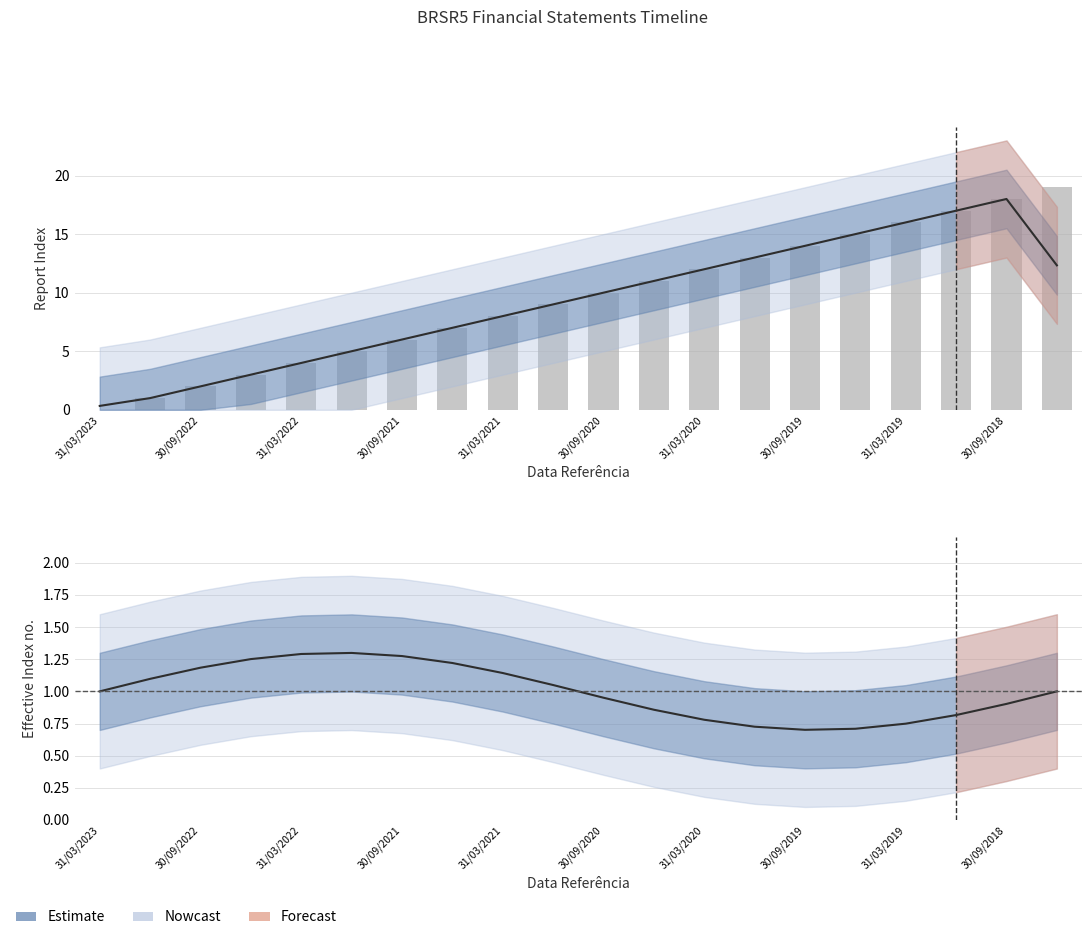

What is the difference between the second highest and second lowest values?

17